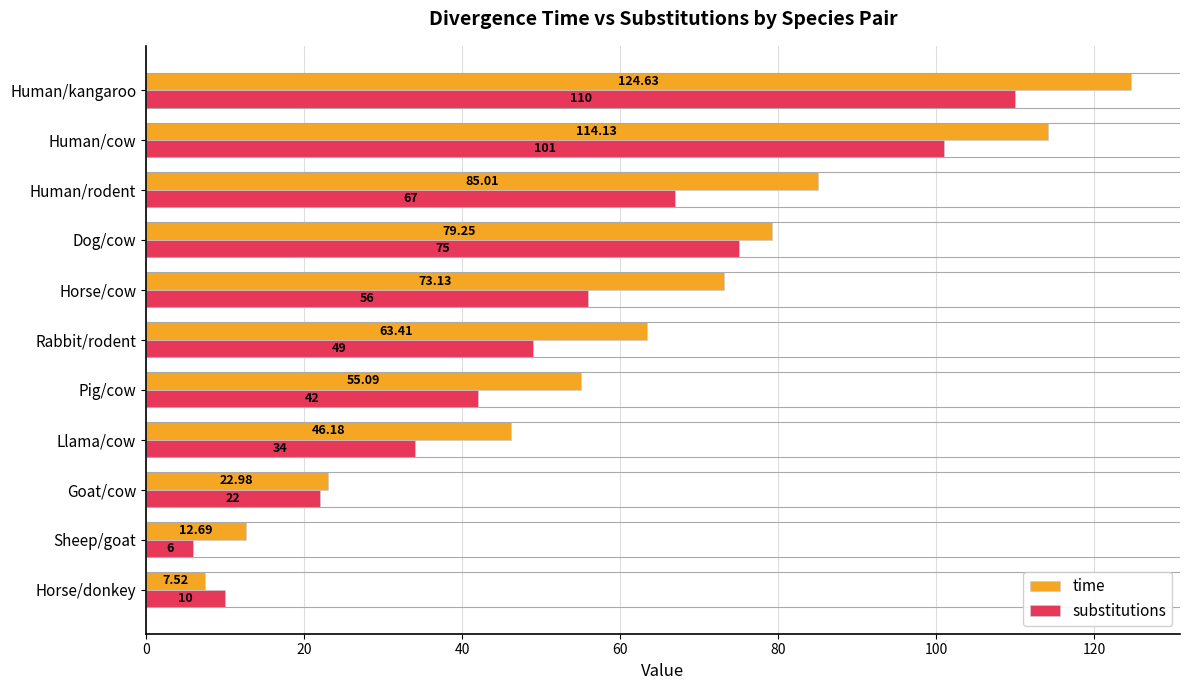

How many series are shown in this chart?

2